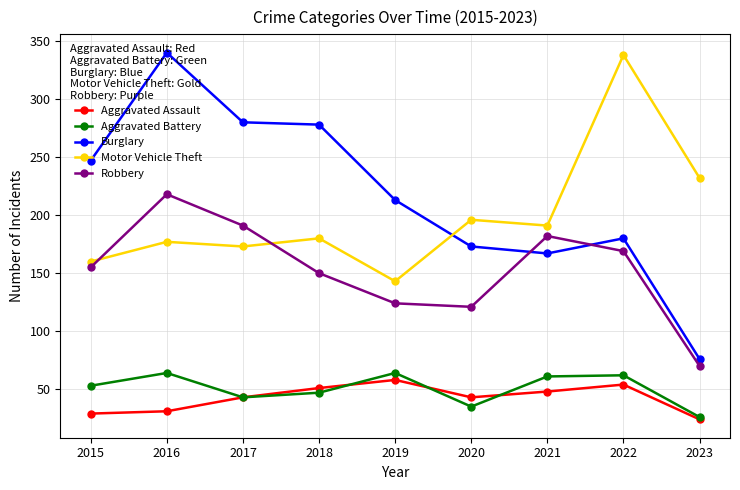

What is the spread (max minus min) of values at 2019?

155